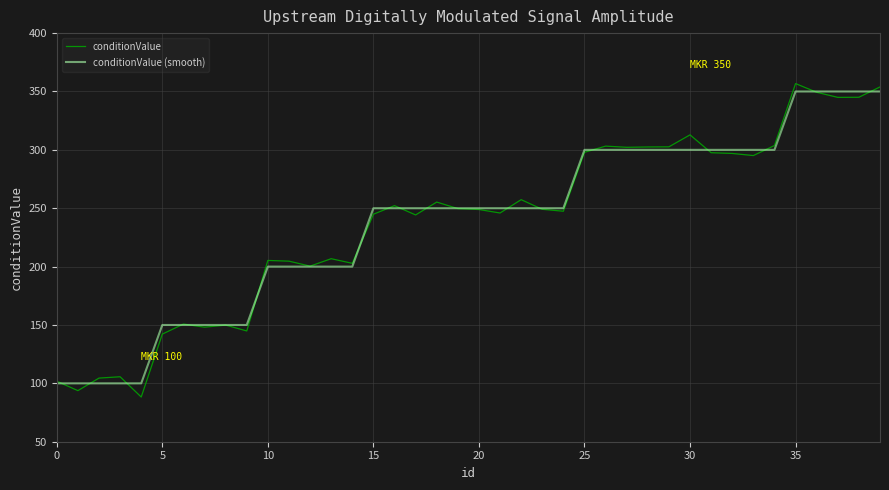

What is the maximum value shown in the chart?

356.8